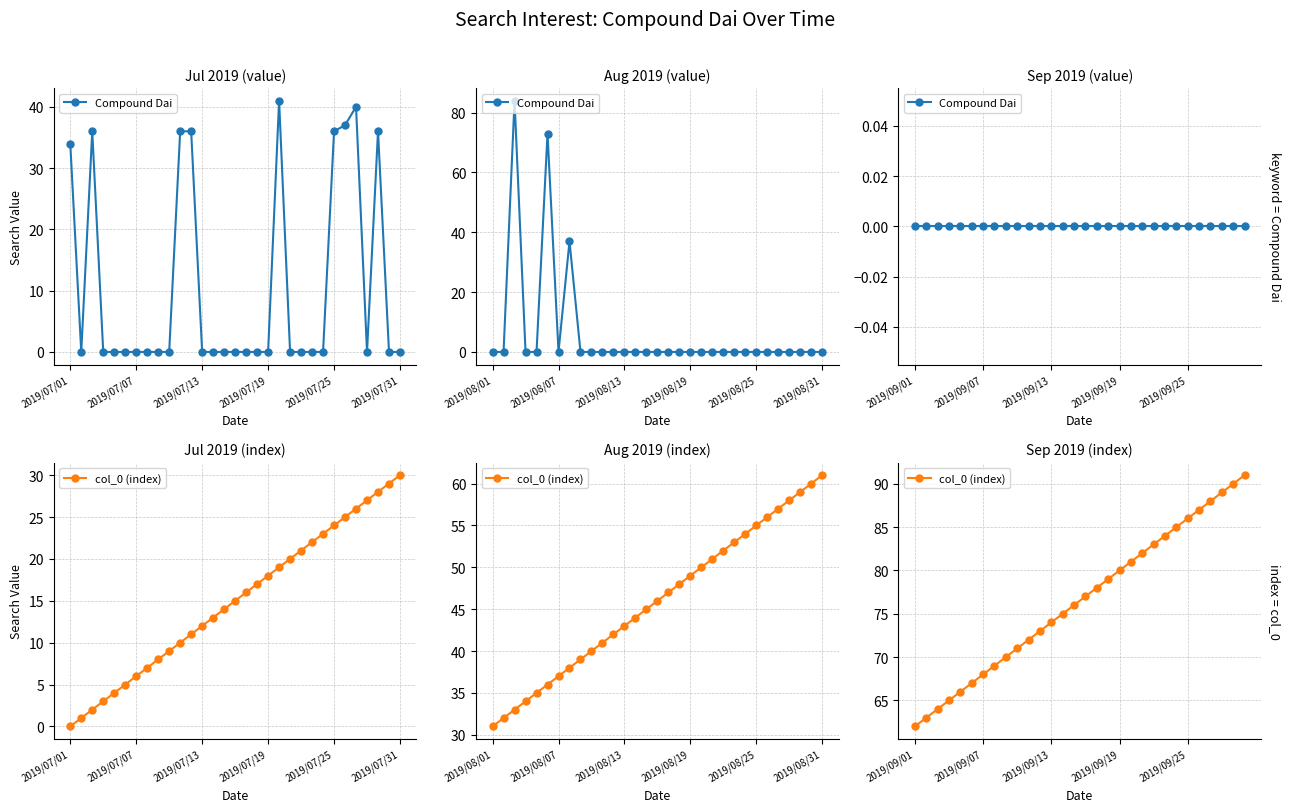

Rank the series by their average value, from lowest to highest.

Compound Dai, col_0 (index)